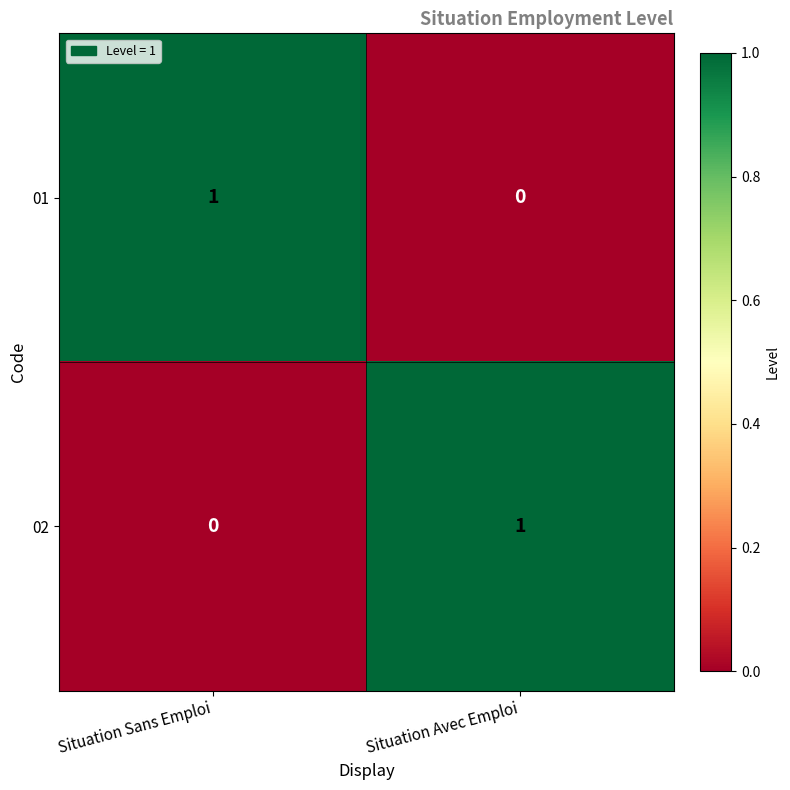

What is the greatest value displayed?

1